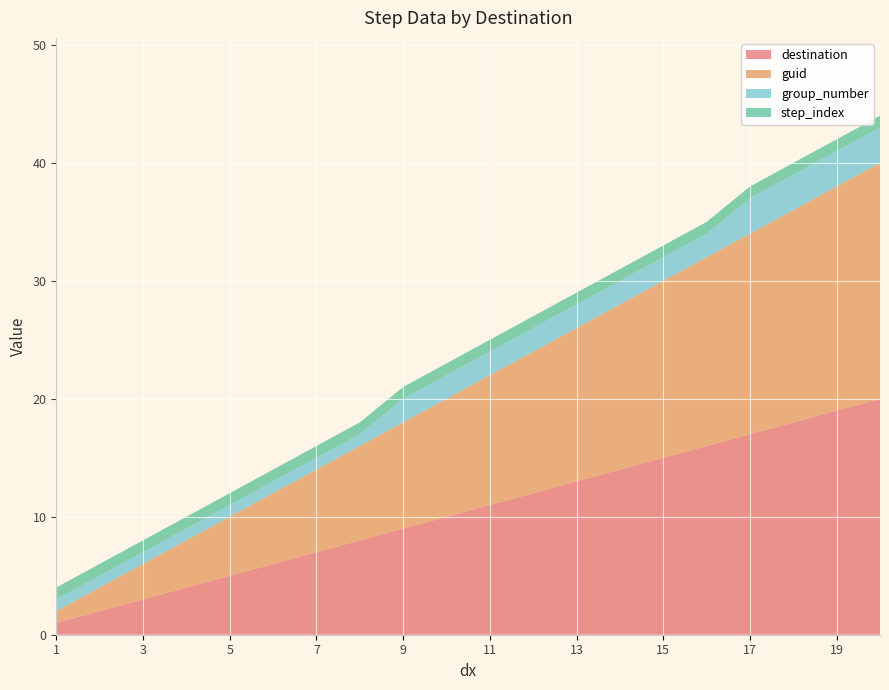

Reading right to left, transcribe all the data shown in this chart.

destination: 20	19	18	17	16	15	14	13	12	11	10	9	8	7	6	5	4	3	2	1
guid: 20	19	18	17	16	15	14	13	12	11	10	9	8	7	6	5	4	3	2	1
group_number: 3	3	3	3	2	2	2	2	2	2	2	2	1	1	1	1	1	1	1	1
step_index: 1	1	1	1	1	1	1	1	1	1	1	1	1	1	1	1	1	1	1	1